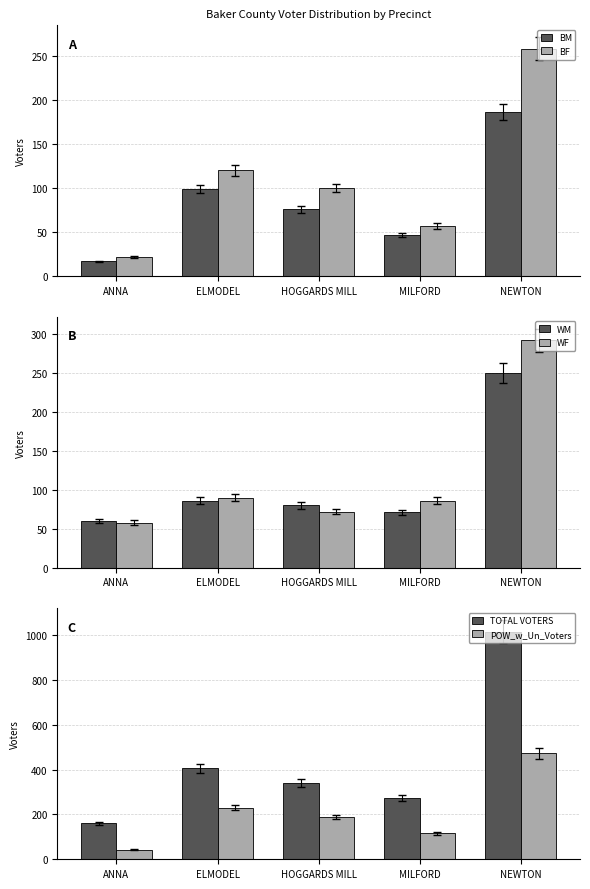

What position from the left is NEWTON?

5